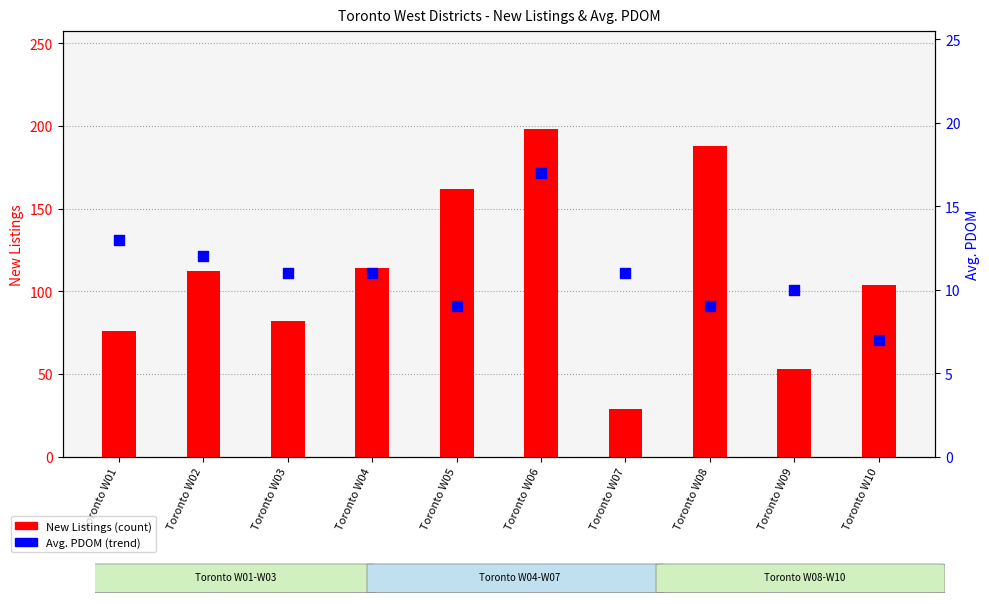

Is the value of Avg. PDOM at Toronto W01 greater than the value of New Listings at Toronto W02?

No